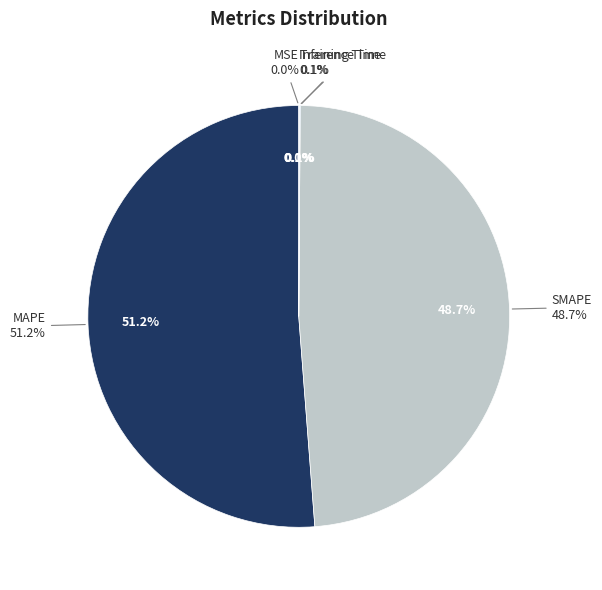

Rank the categories by value from highest to lowest.

MAPE, SMAPE, Inference Time, Training Time, MSE